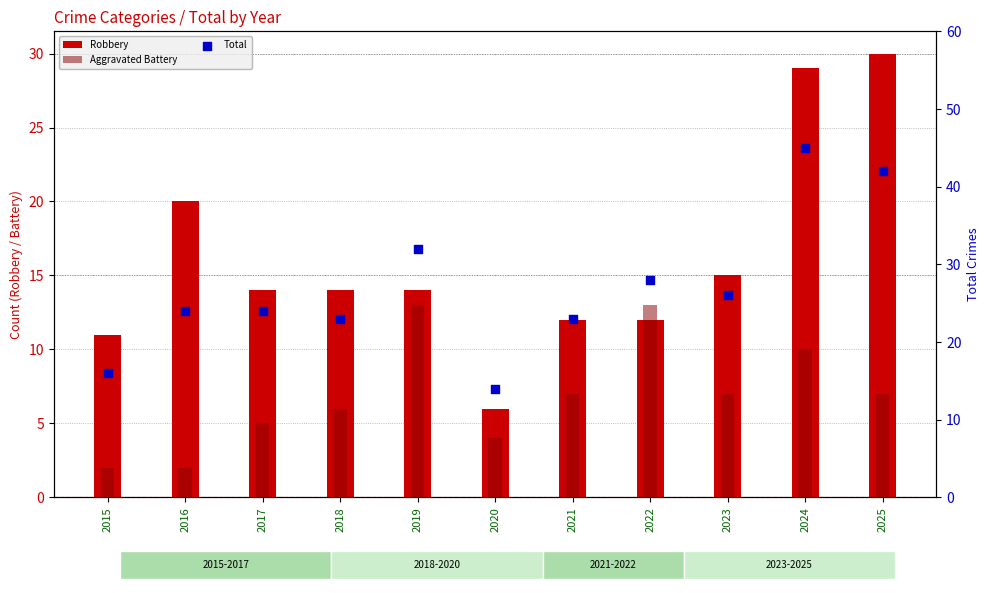

Which series reaches the maximum Y coordinate?

Total